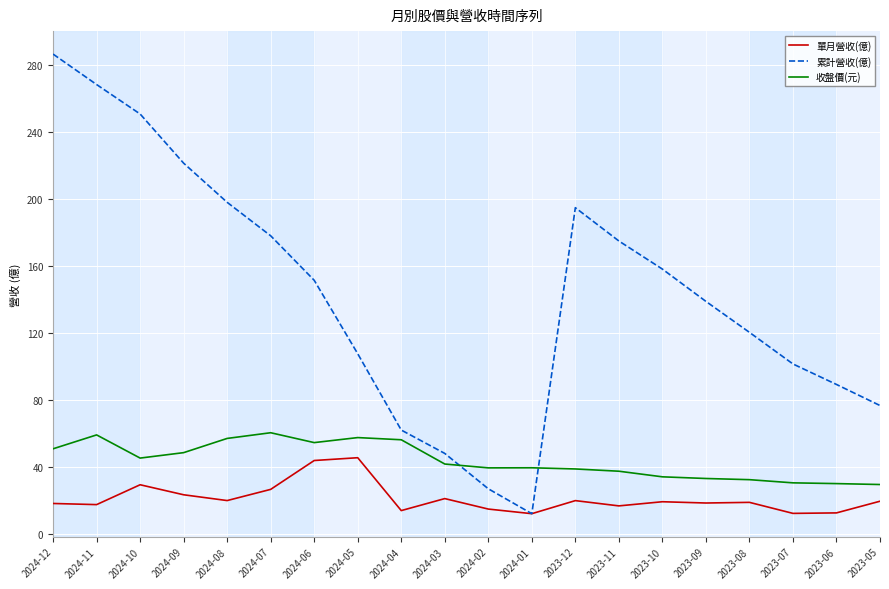

What is the difference between the maximum and minimum values in the 累計營收(億) series?

274.7